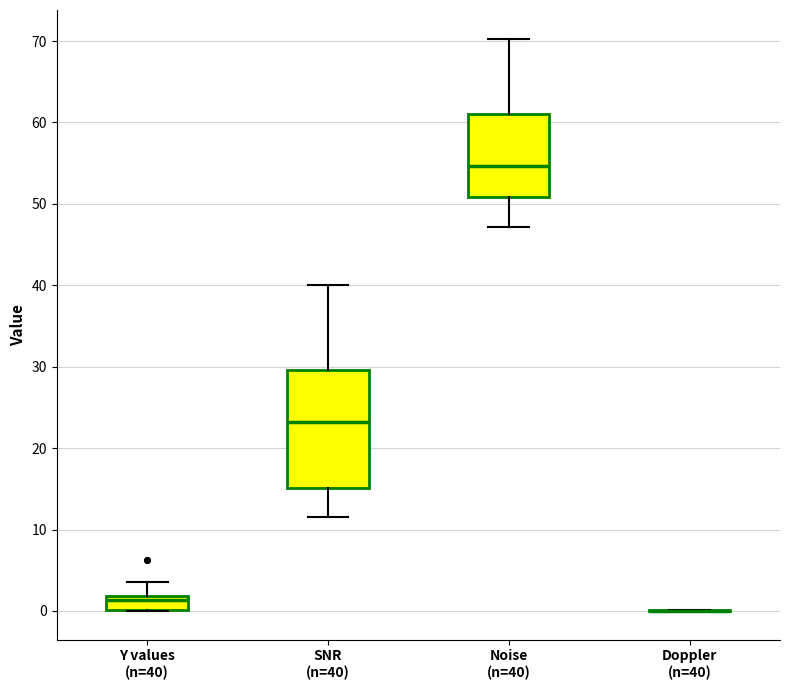

Comparing the boxes themselves (not the whiskers), which one is the tallest?

SNR (n=40)